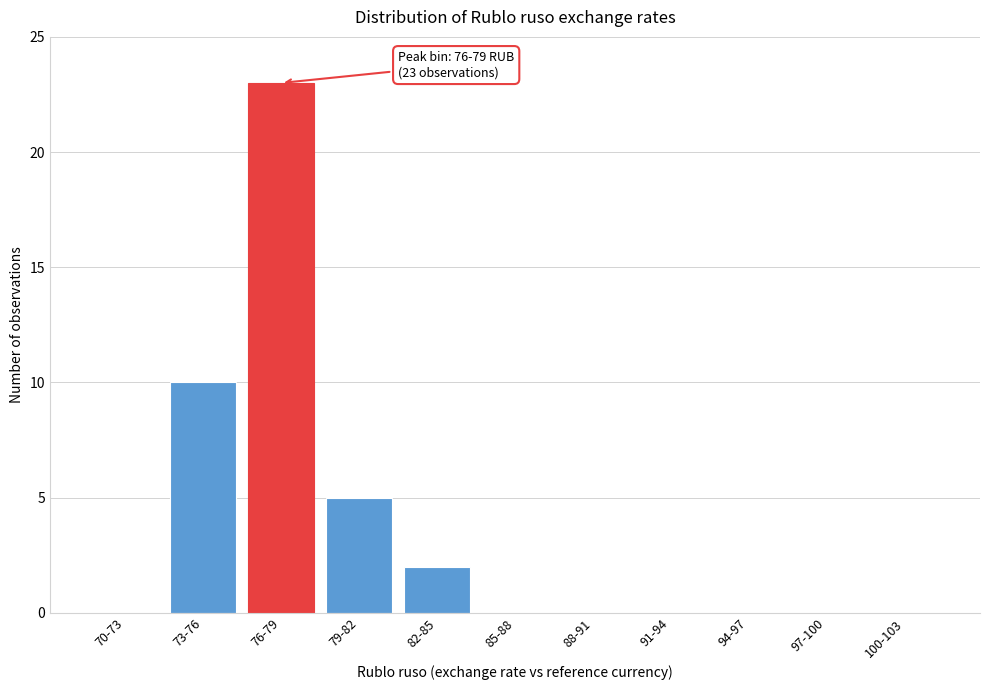

Reading left to right, what are all the values shown in this chart?

70-73=0	73-76=10	76-79=23	79-82=5	82-85=2	85-88=0	88-91=0	91-94=0	94-97=0	97-100=0	100-103=0